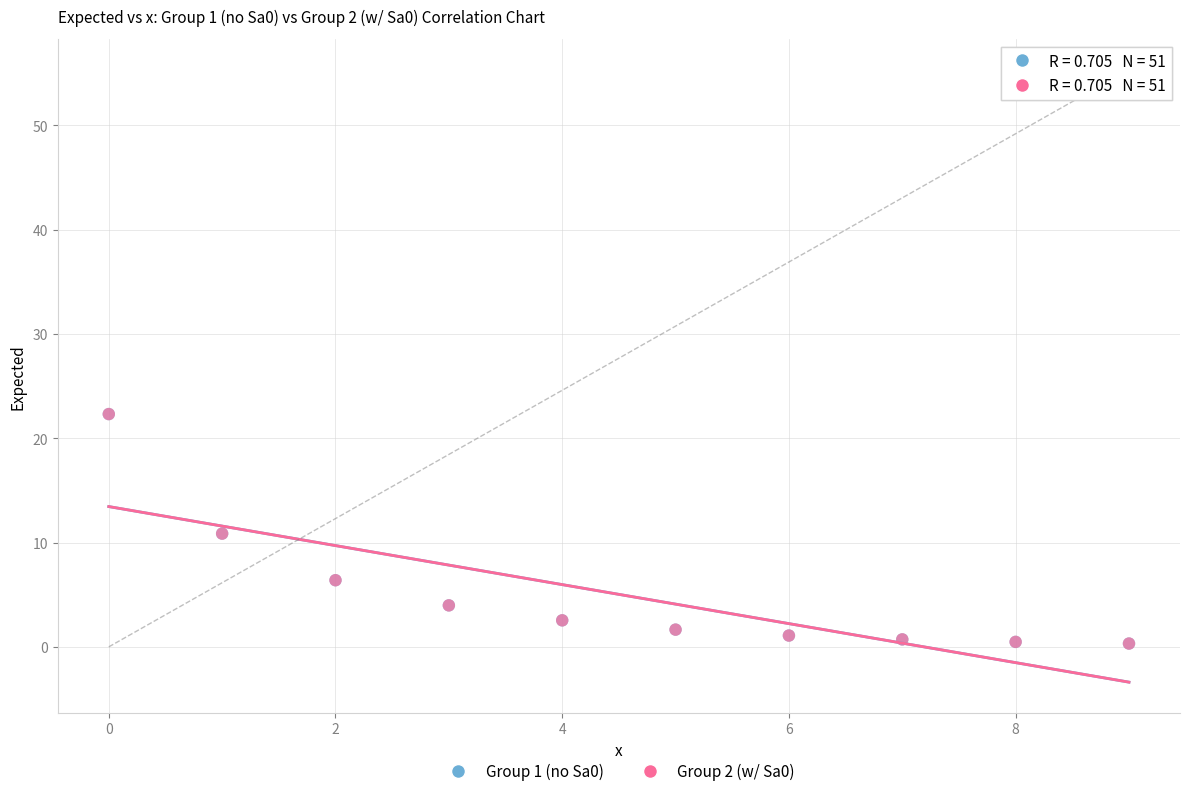

Which series has the widest spread of Y values?

Group 2 (w/ Sa0)